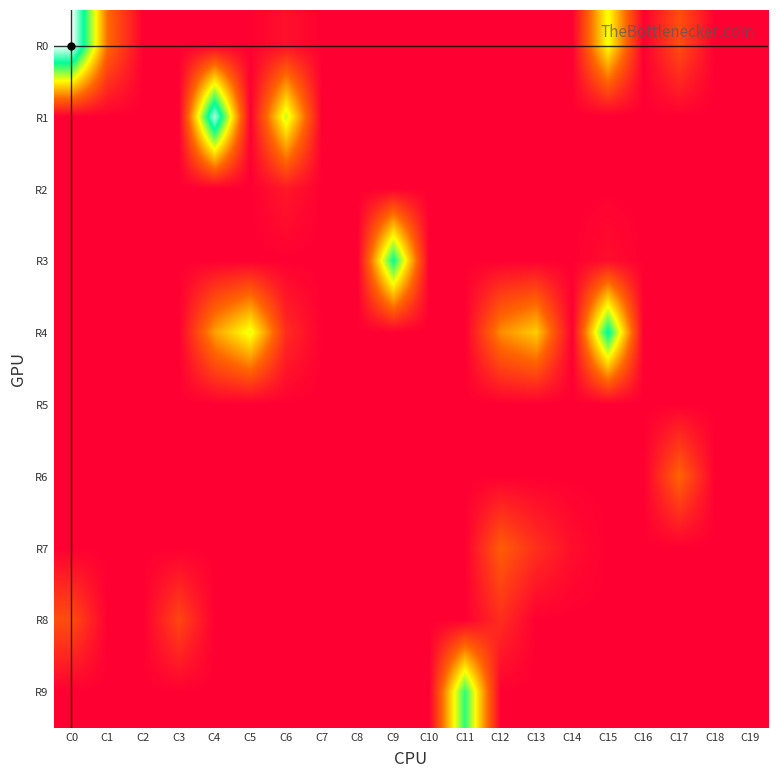

Which series has the largest range (max minus min)?

R0